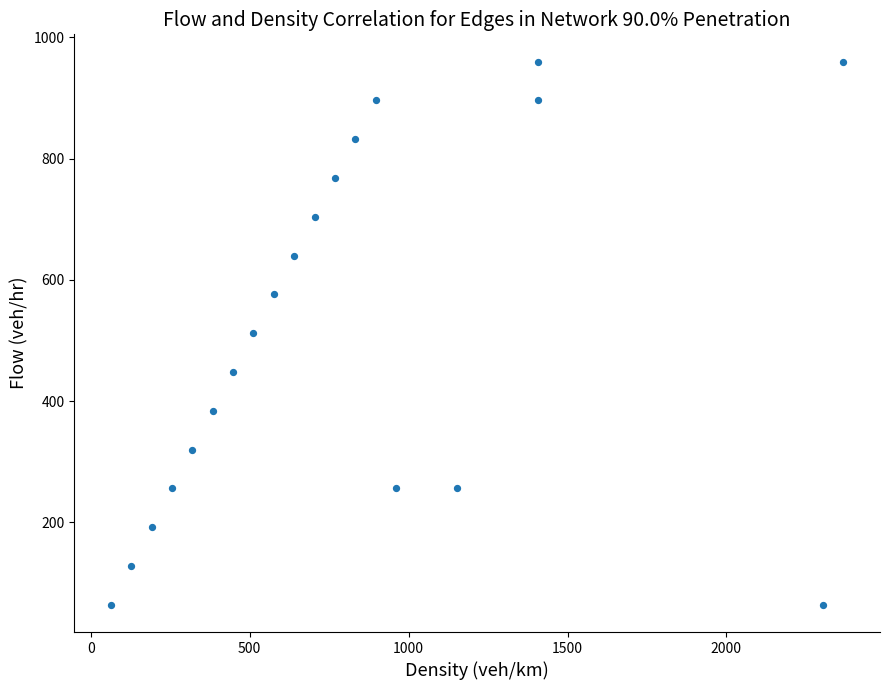

What is the range of Y values (max minus min)?

896